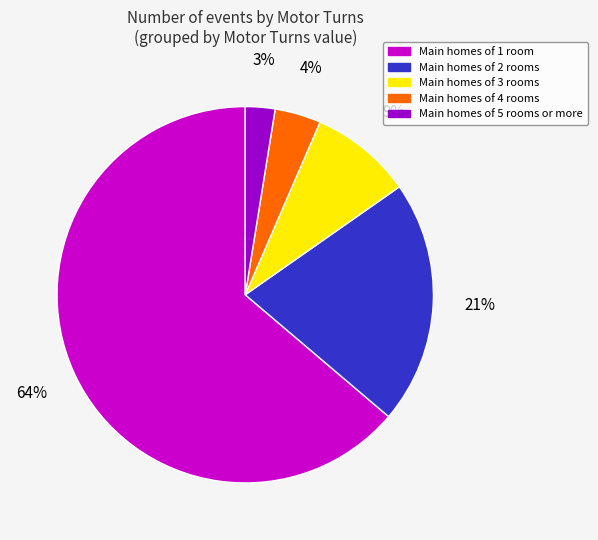

To the nearest percent, what is the average slice percentage?

20%